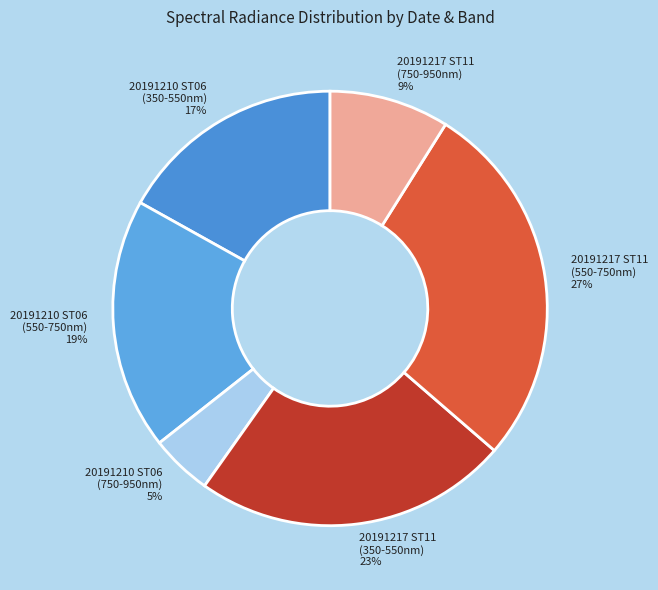

To the nearest percent, what portion does 20191210 ST06 (750-950nm) represent?

5%